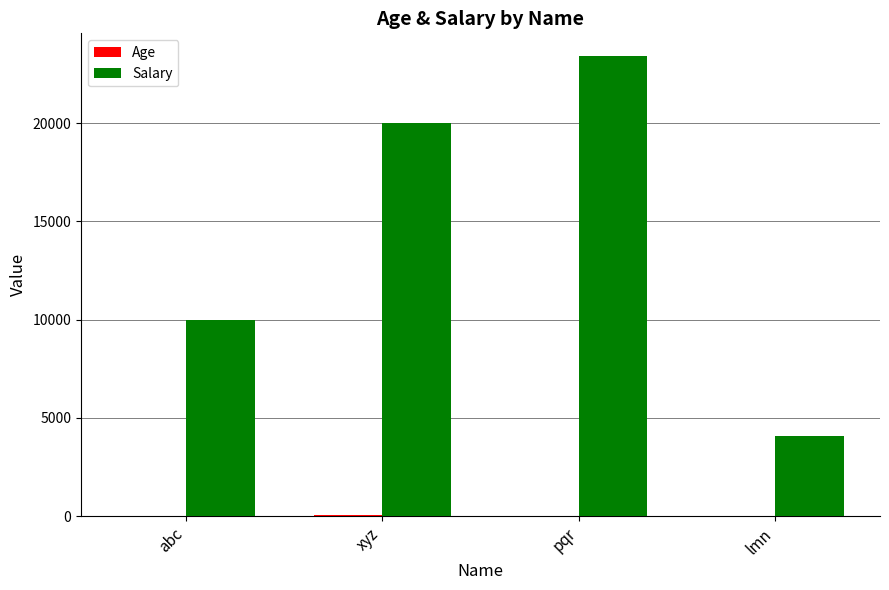

What is the highest value of the Salary series?

23400